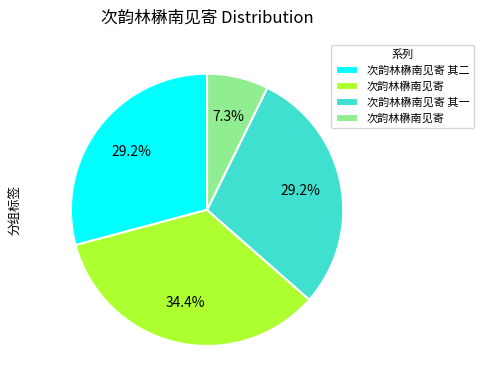

Does any single category account for the majority?

No